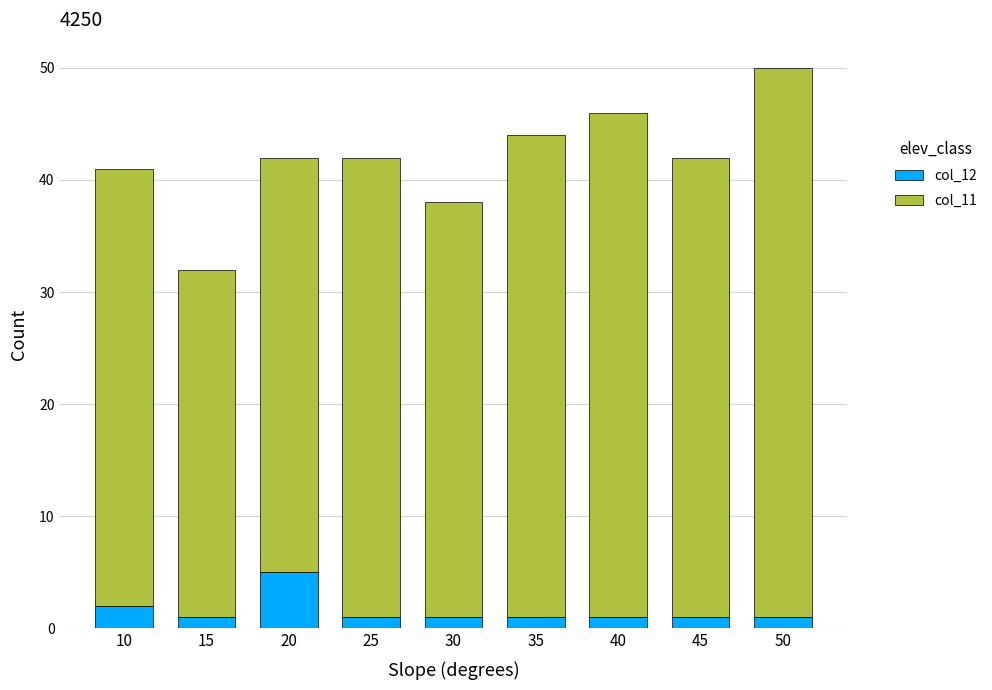

At which category is the sum across all series the highest?

50